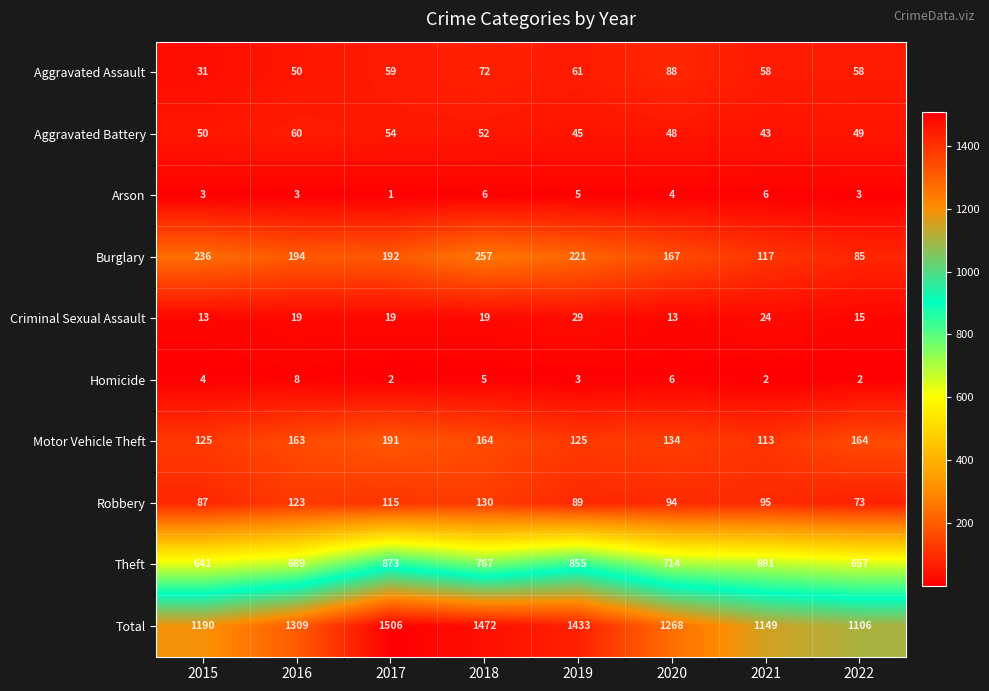

The Arson series shows 9 at 2018. True or false?

False